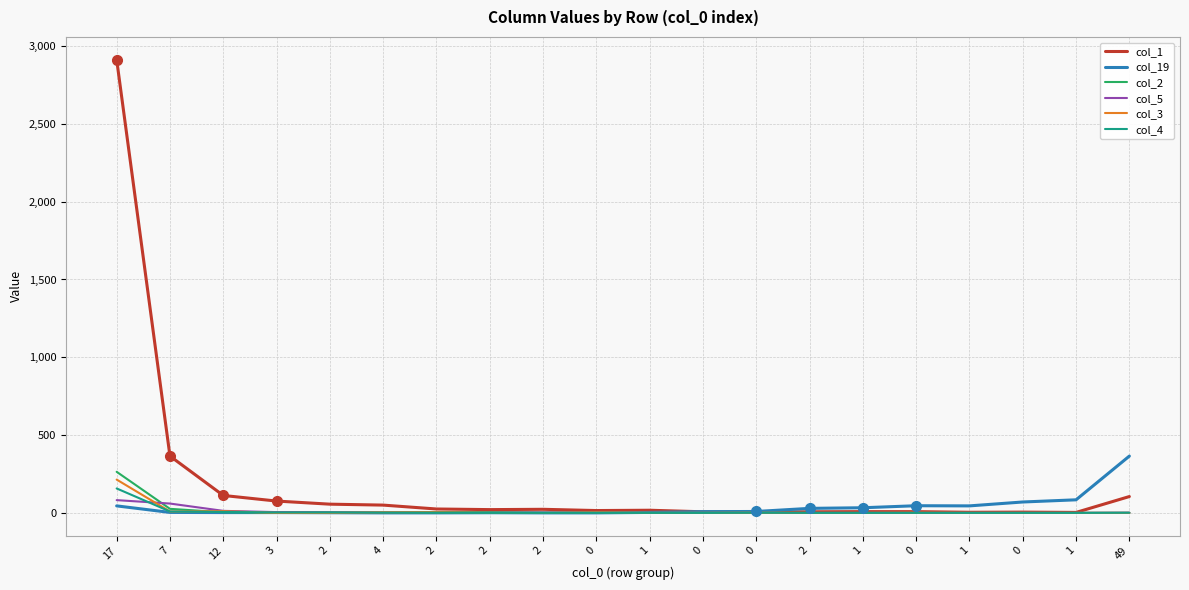

What are all the series names shown in the legend?

col_1, col_19, col_2, col_5, col_3, col_4